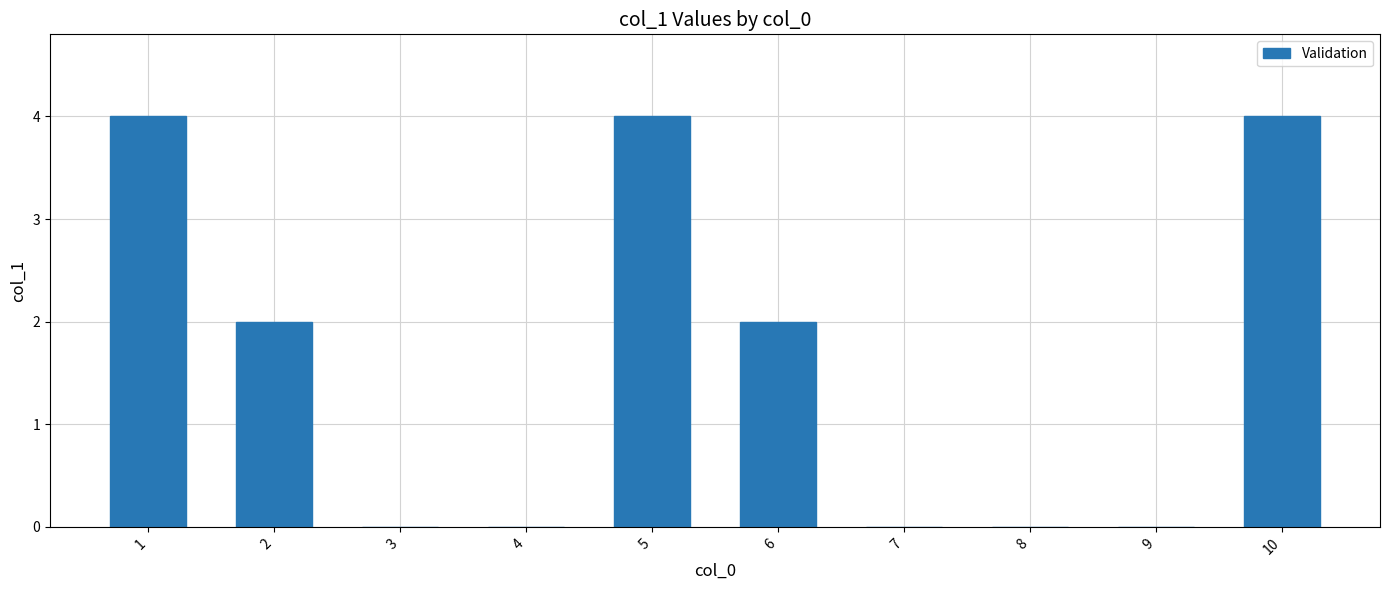

Reading right to left, what are all the values shown in this chart?

4	0	0	0	2	4	0	0	2	4